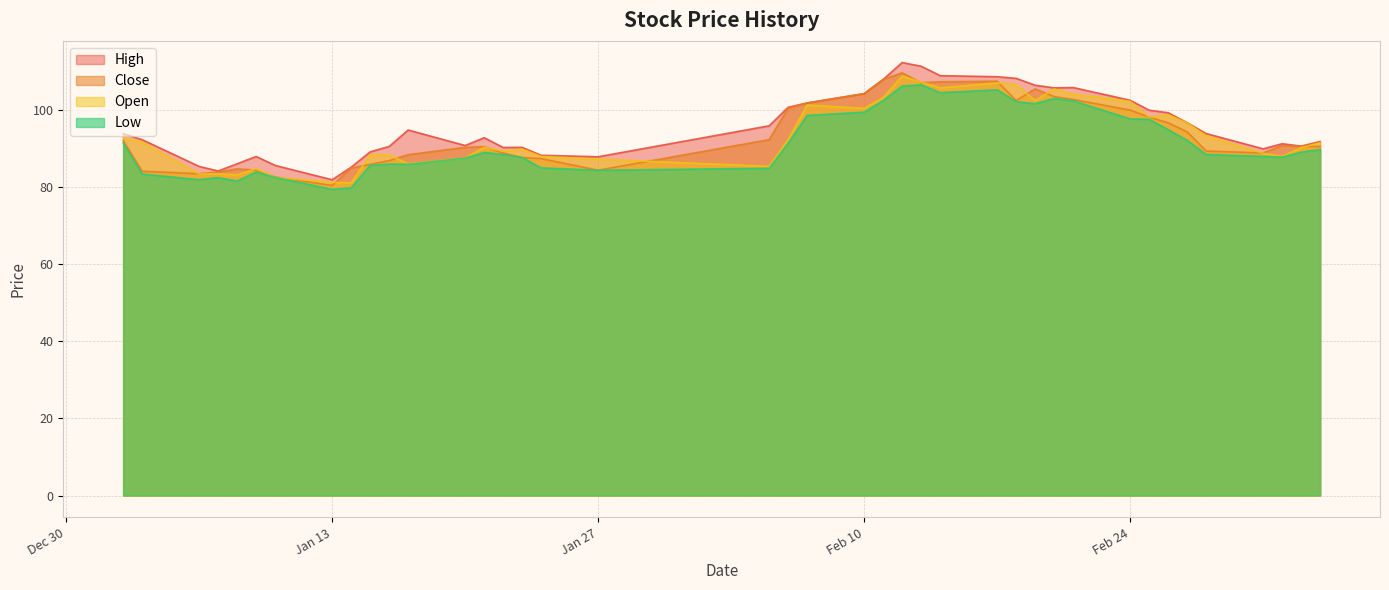

Reading right to left, what are all the values shown in this chart?

high: 91.8	90.6	91.2	89.9	93.8	96.7	99.2	99.9	102.5	105.8	105.7	106.4	108.1	108.6	108.8	111.3	112.2	107.8	104.2	101.8	100.6	95.8	87.8	88.2	90.2	90.2	92.8	90.7	94.8	90.5	89.1	85.1	81.8	85.6	87.9	86.0	84.1	85.3	92.2	93.8
close: 90.5	90.5	90.7	88.8	89.3	94.3	96.6	98.1	99.9	102.7	103.4	105.4	102.4	107.4	107.2	107.0	109.6	107.8	104.2	101.8	100.4	92.3	84.3	87.3	87.6	88.8	90.4	90.2	88.3	86.8	85.8	84.9	80.4	82.6	84.3	84.7	83.8	83.4	84.1	92.0
open: 91.5	90.2	87.9	88.7	93.3	96.6	98.7	98.1	102.2	104.0	105.4	102.4	106.5	107.0	105.7	107.2	108.7	103.1	100.4	101.2	92.3	85.3	87.2	87.9	89.8	89.2	90.3	87.5	86.0	88.3	88.3	81.0	81.2	82.5	84.7	83.1	83.4	83.3	91.6	92.8
low: 89.7	89.0	87.7	87.9	88.4	92.1	94.8	97.5	97.6	102.3	103.0	101.5	102.1	105.2	104.4	106.5	106.2	102.4	99.4	98.5	91.3	84.8	84.3	84.9	87.6	88.4	88.9	87.5	85.8	85.9	85.6	79.8	79.4	82.5	83.8	81.5	82.4	81.9	83.3	91.4